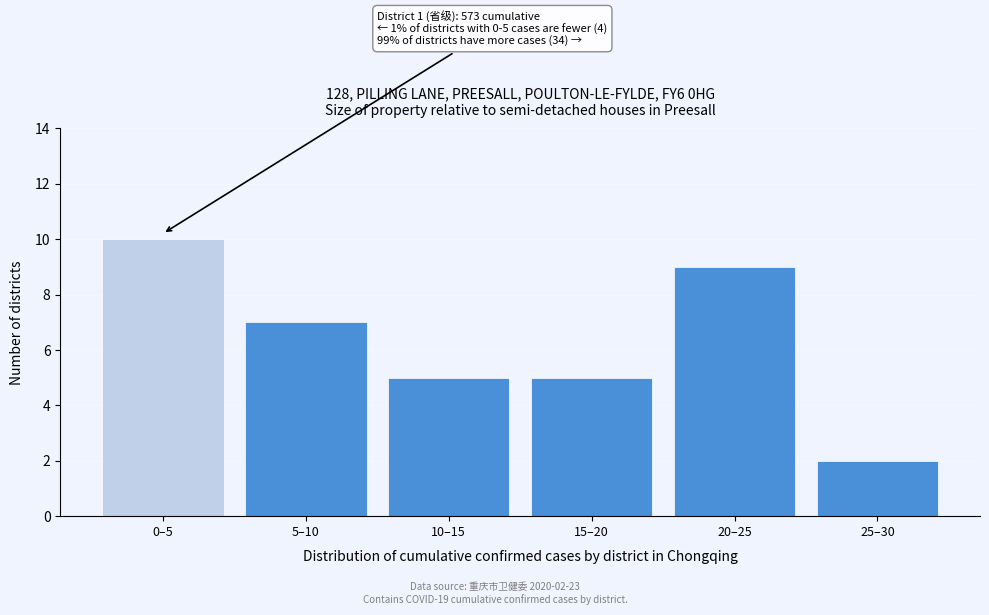

Reading left to right, list all the values displayed in this chart.

0–5=10	5–10=7	10–15=5	15–20=5	20–25=9	25–30=2